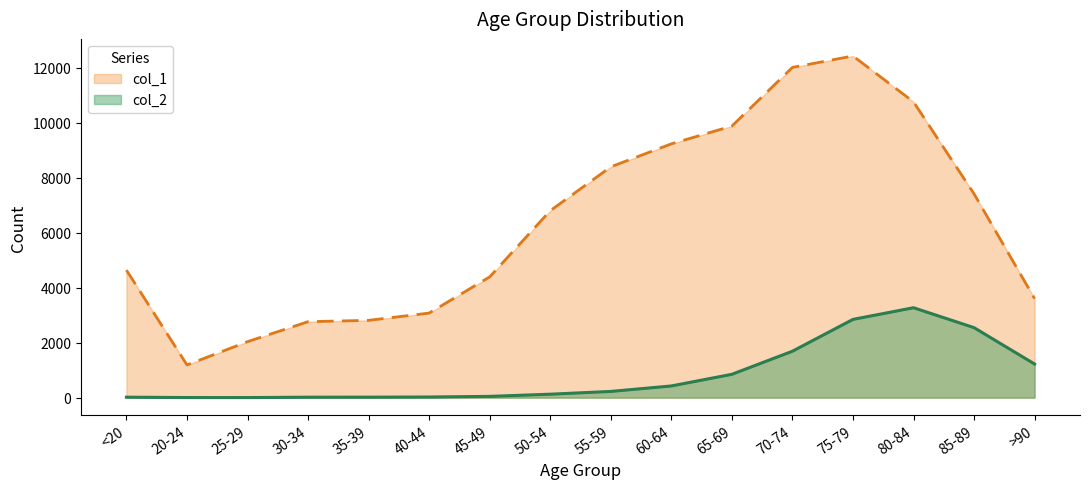

The col_2 series shows 110 at 55-59. True or false?

False